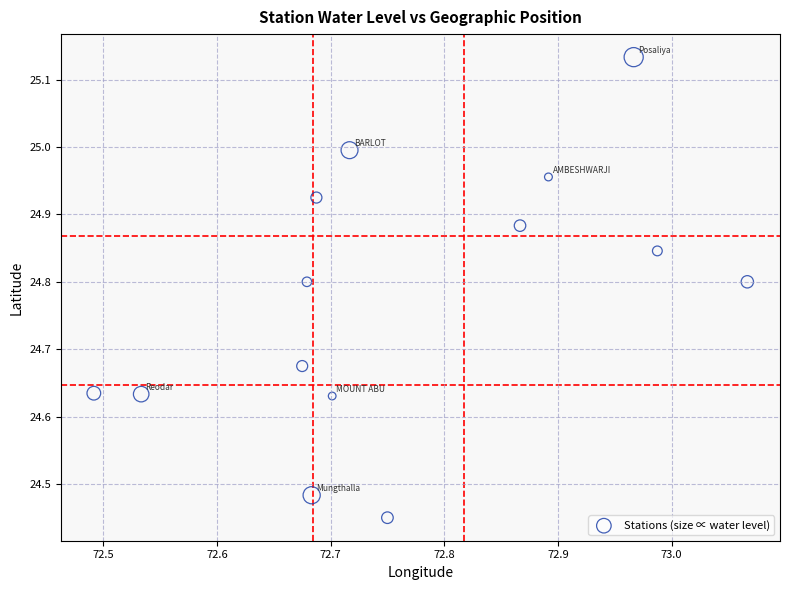

What is the range of X values (max minus min)?

0.6